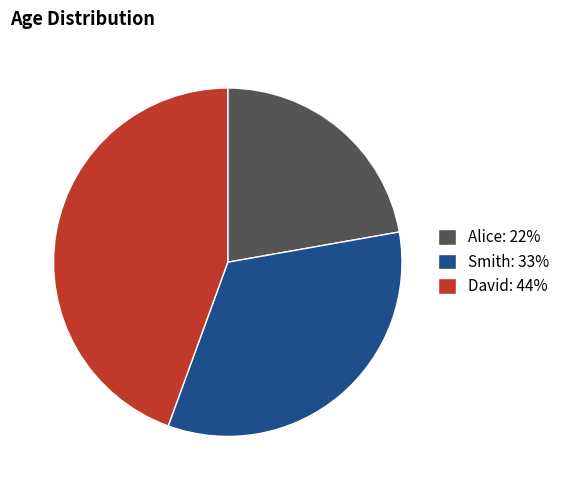

Combined, do David: 44% and Smith: 33% account for over 50%?

Yes